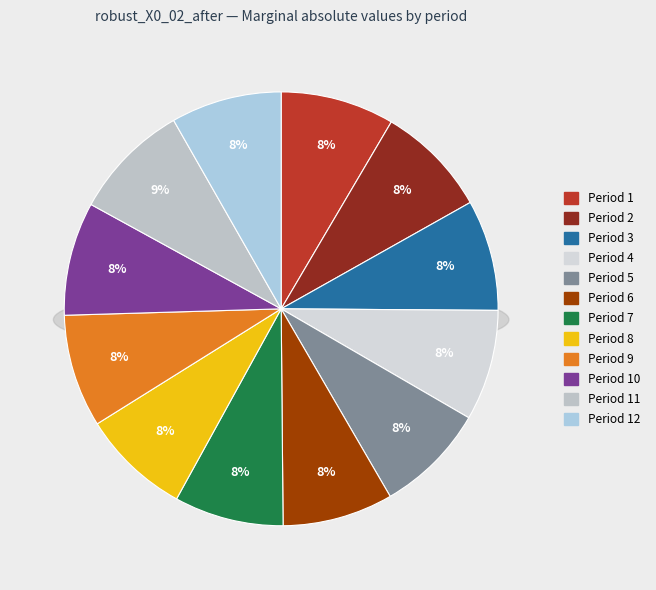

The 3 slice represents 8% of the pie. True or false?

True